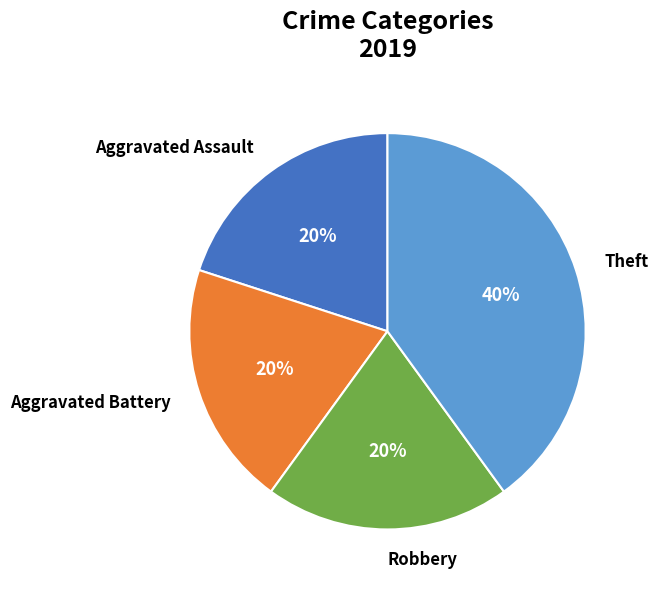

How many slices are in this pie chart?

4